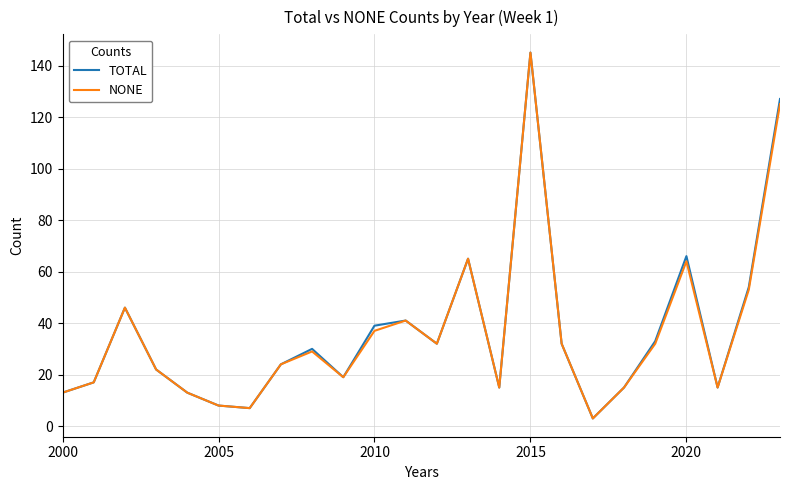

What is the maximum value shown in the chart?

145